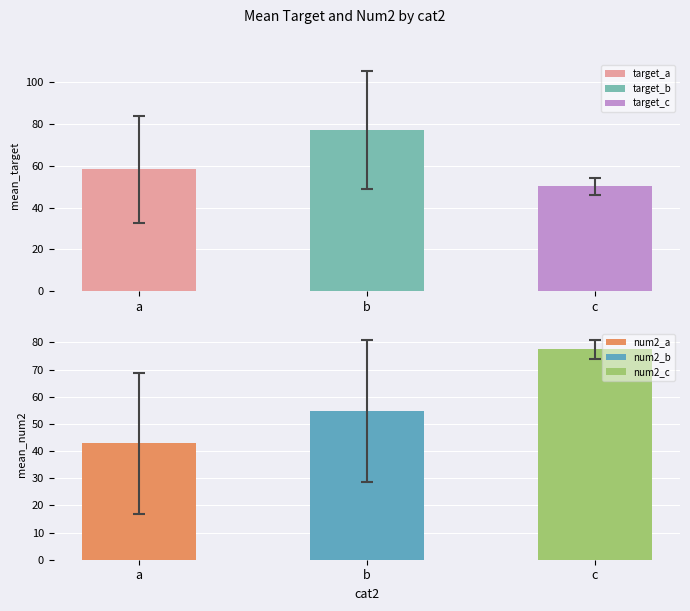

The value of std_num2 at a is 17.5. True or false?

False